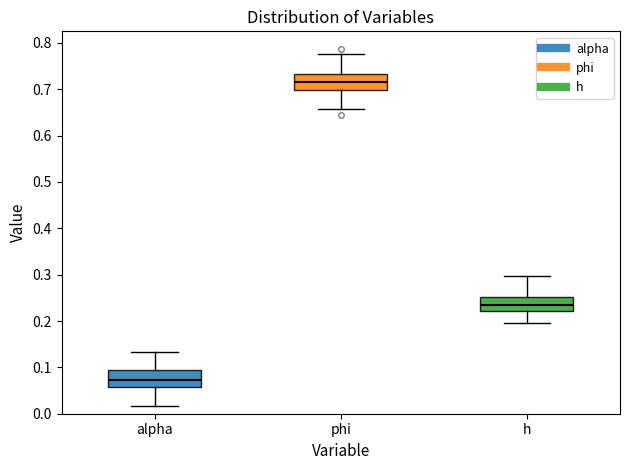

Where is the lower edge of the box for h on the y-axis? The values are not printed on the chart, so give them approximately, as read against the axis.

0.22